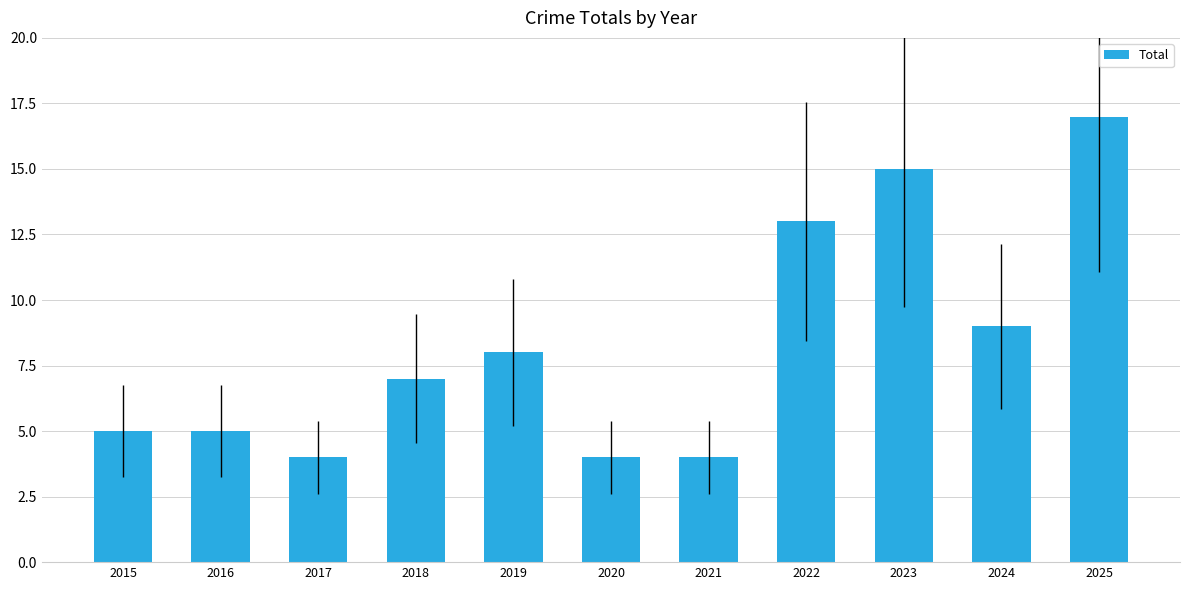

What is the minimum value shown in the chart?

4